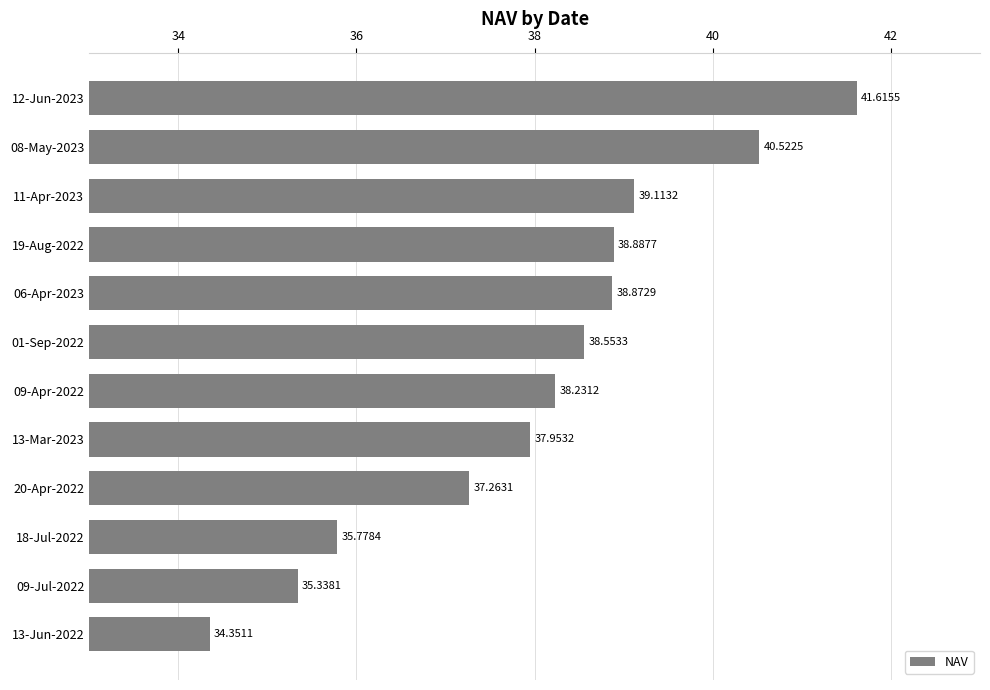

Rank the categories by value from highest to lowest.

12-Jun-2023, 08-May-2023, 11-Apr-2023, 19-Aug-2022, 06-Apr-2023, 01-Sep-2022, 09-Apr-2022, 13-Mar-2023, 20-Apr-2022, 18-Jul-2022, 09-Jul-2022, 13-Jun-2022